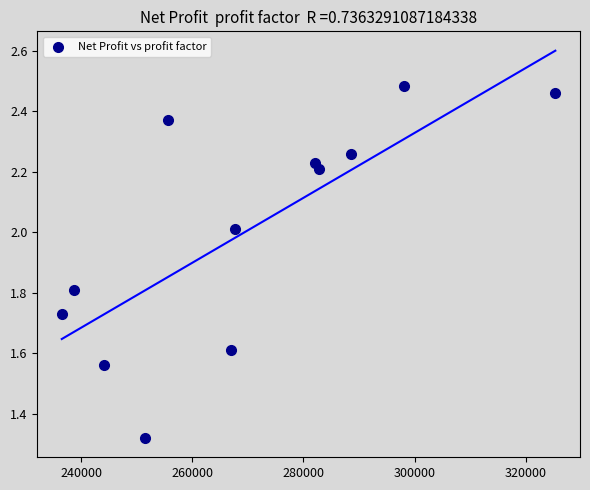

What is the average Y value?

2.0